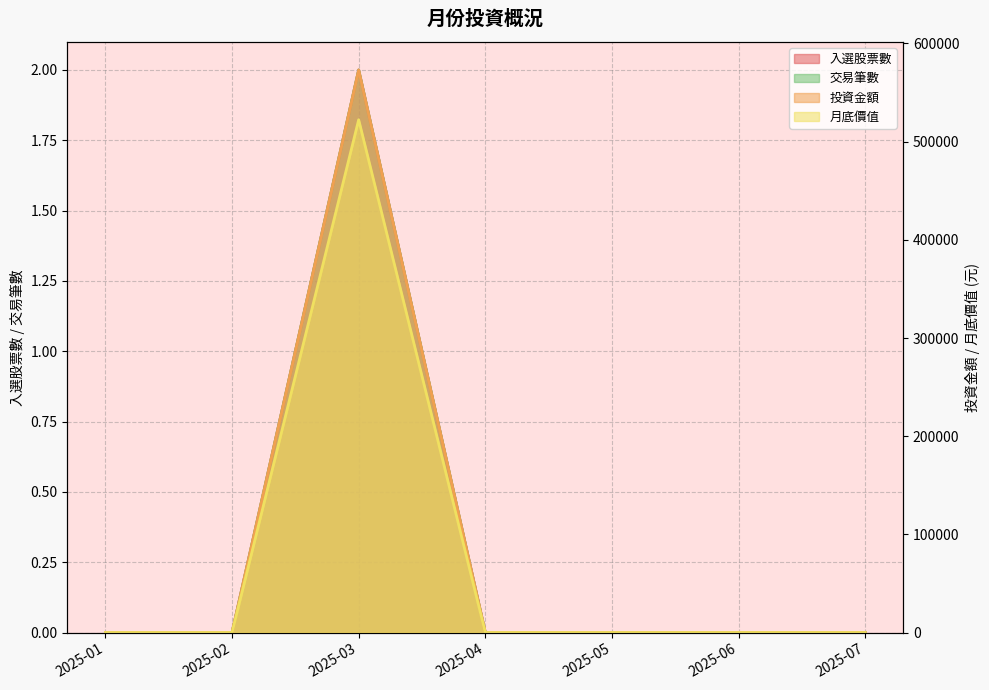

What is the maximum value shown in the chart?

573000.0